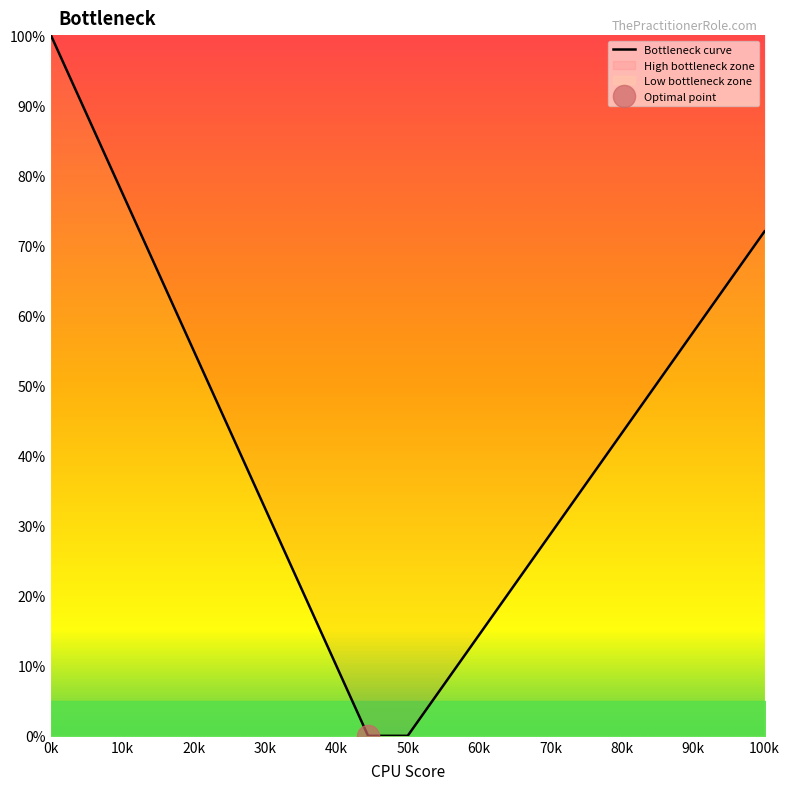

What is the maximum value for Bottleneck curve?

100.0